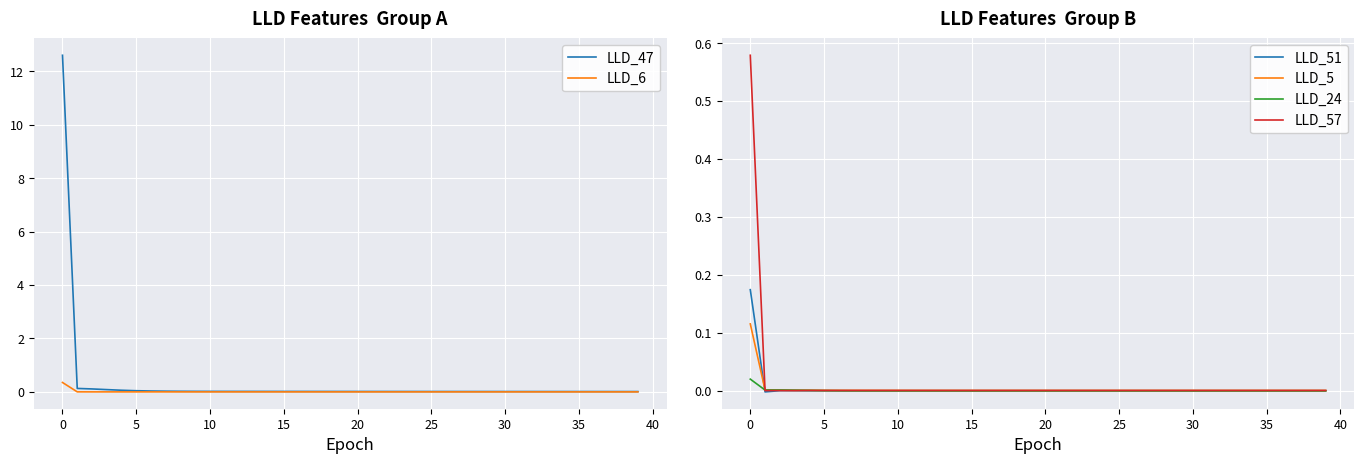

How many lines are shown in the chart?

6